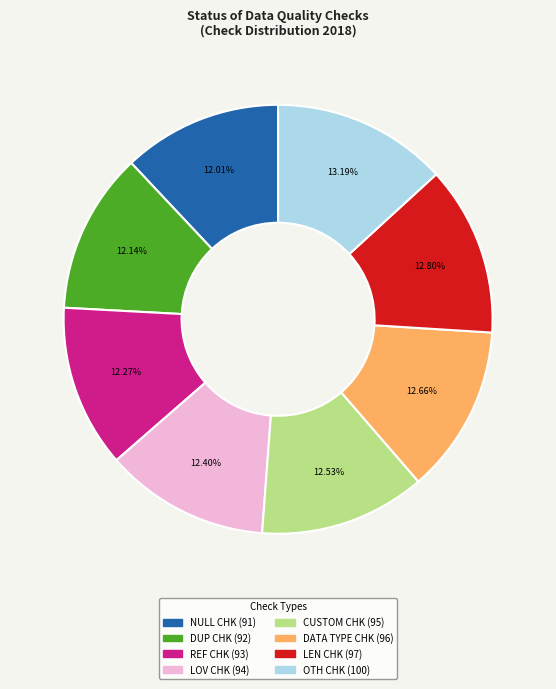

Between DUP CHK and LEN CHK, which is larger?

LEN CHK